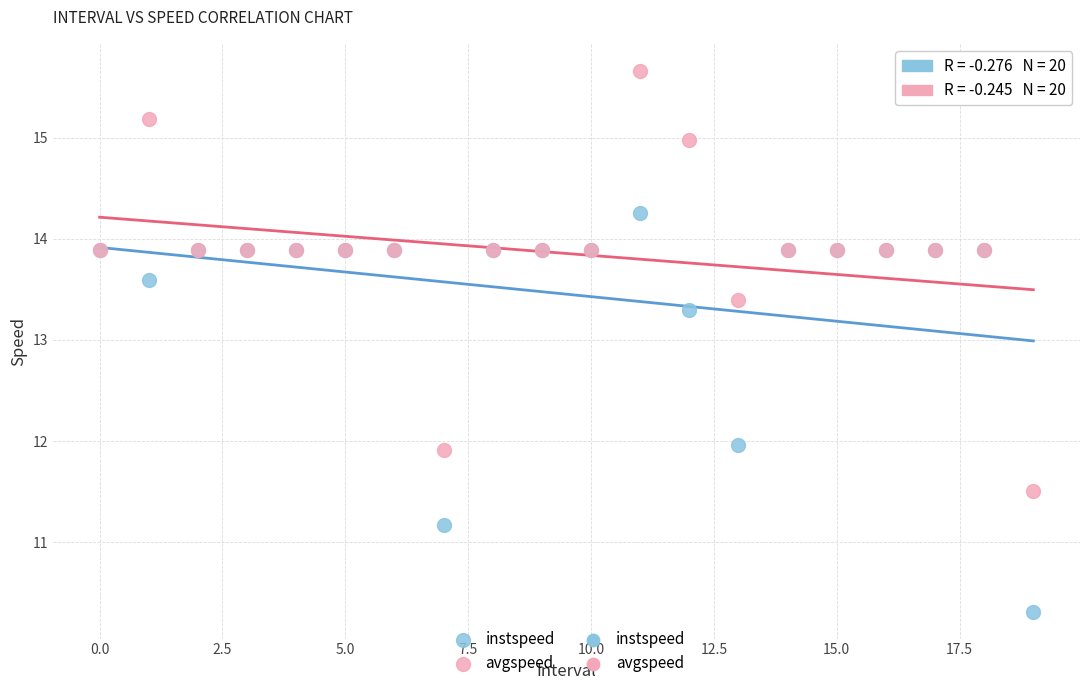

Which series contains the highest Y value?

avgspeed